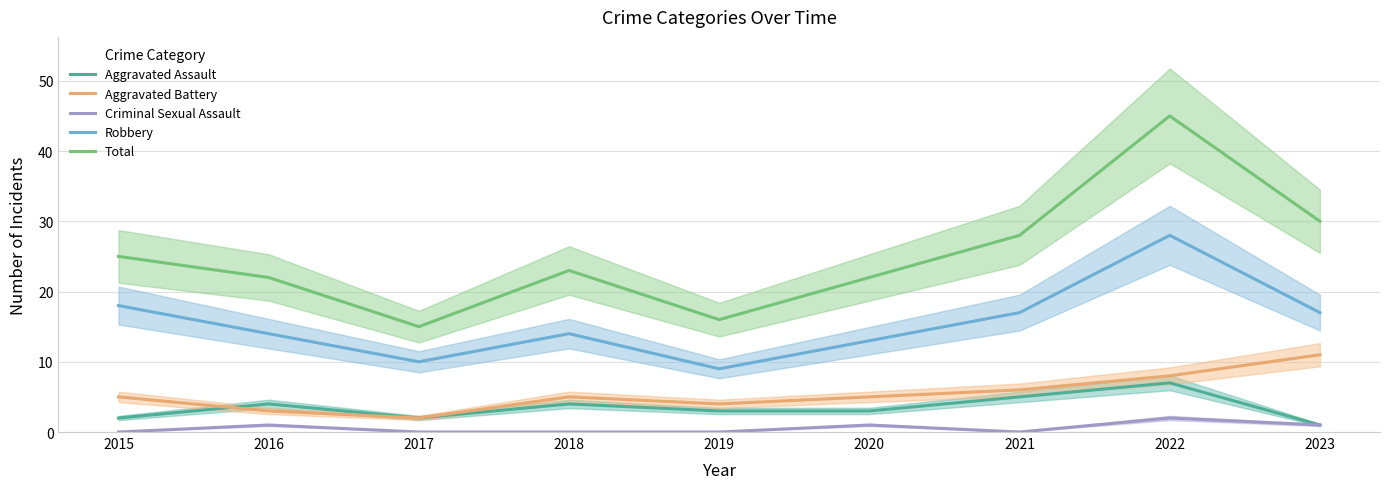

In Robbery, how many points are higher than both neighbors (excluding endpoints)?

2